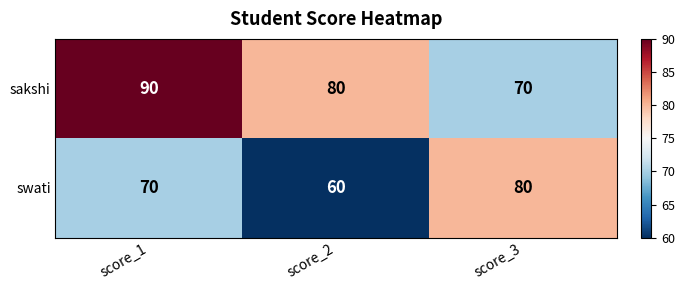

At score_1, list the series in order from largest to smallest.

sakshi, swati